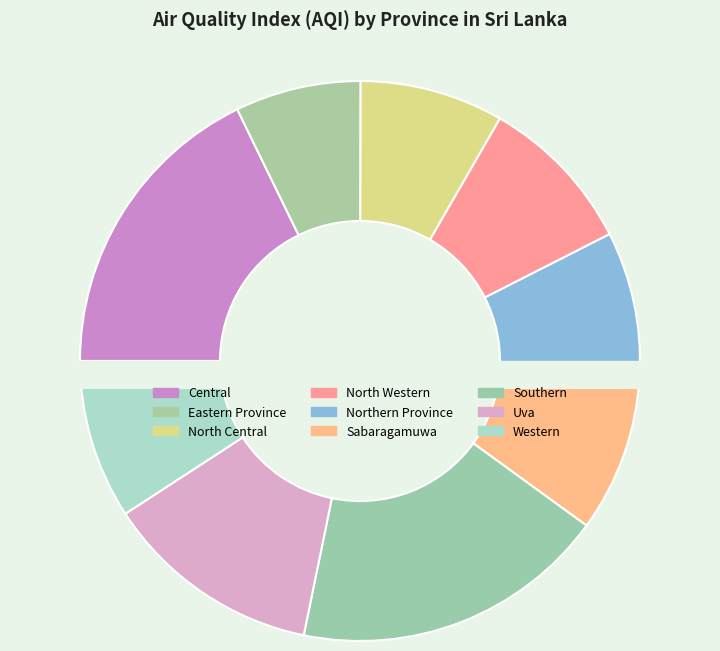

What percentage is NOT represented by Eastern Province?

92.7%